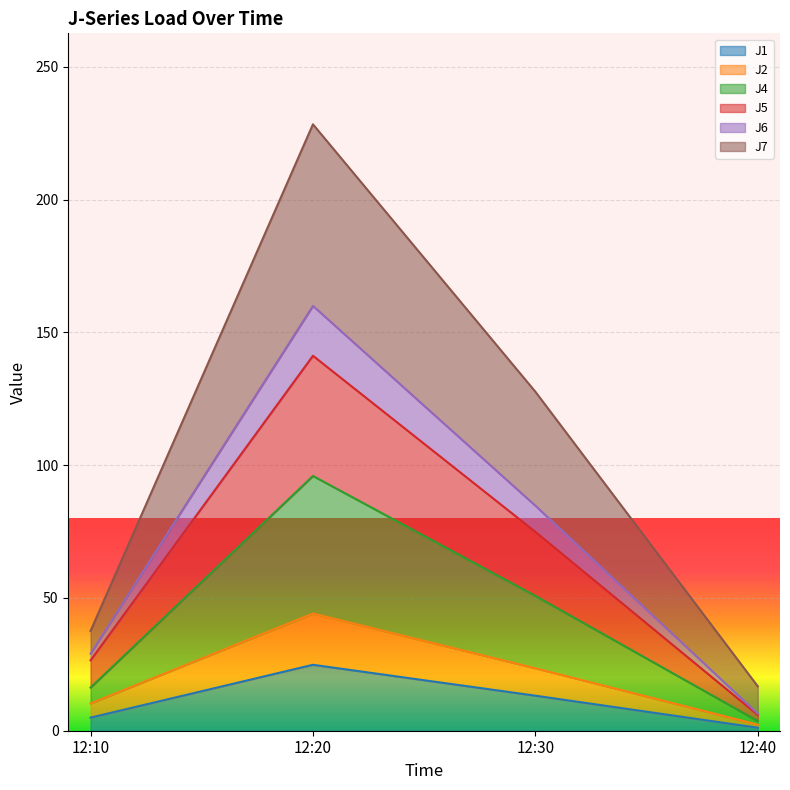

How many lines are shown in the chart?

6